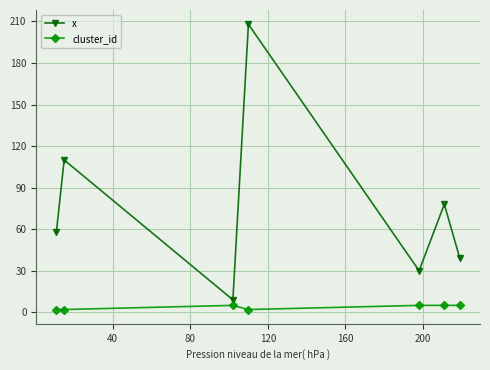

At how many categories does at least one series exceed 124?

1